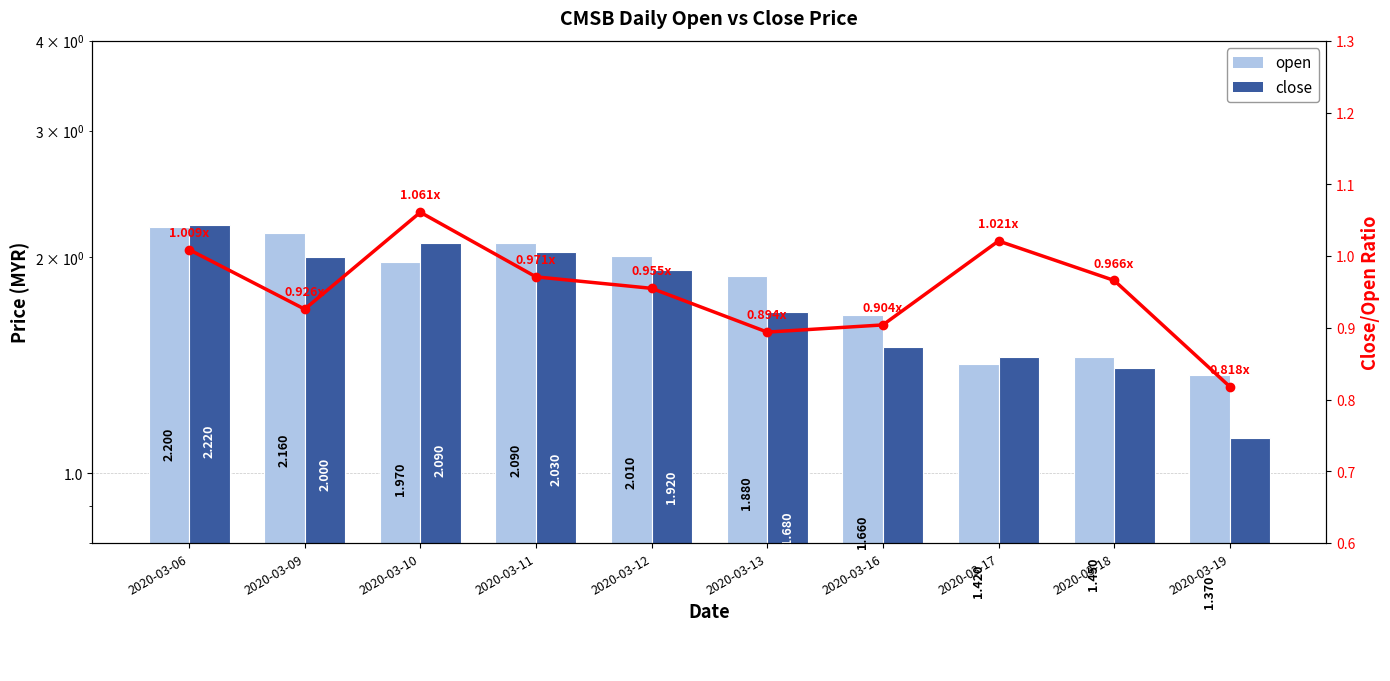

What is the difference between the maximum and minimum values in the close/open ratio series?

0.2